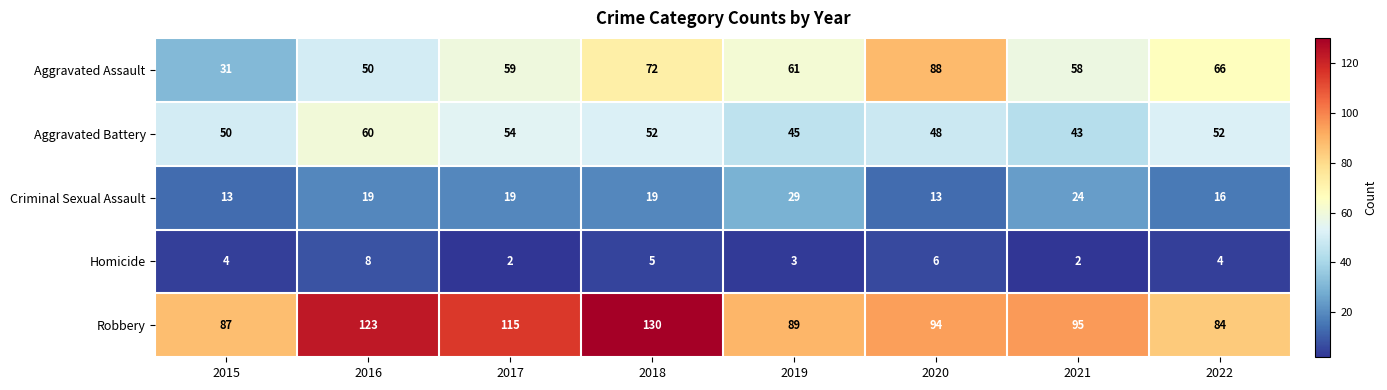

Which series has the widest spread of values?

Aggravated Assault